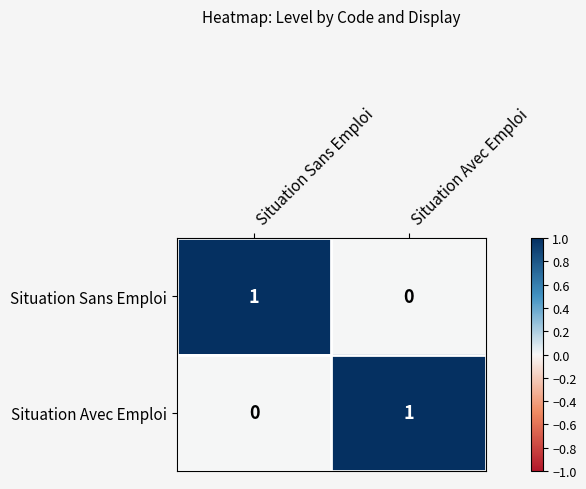

At which label is Situation Sans Emploi closest to 0?

Situation Avec Emploi